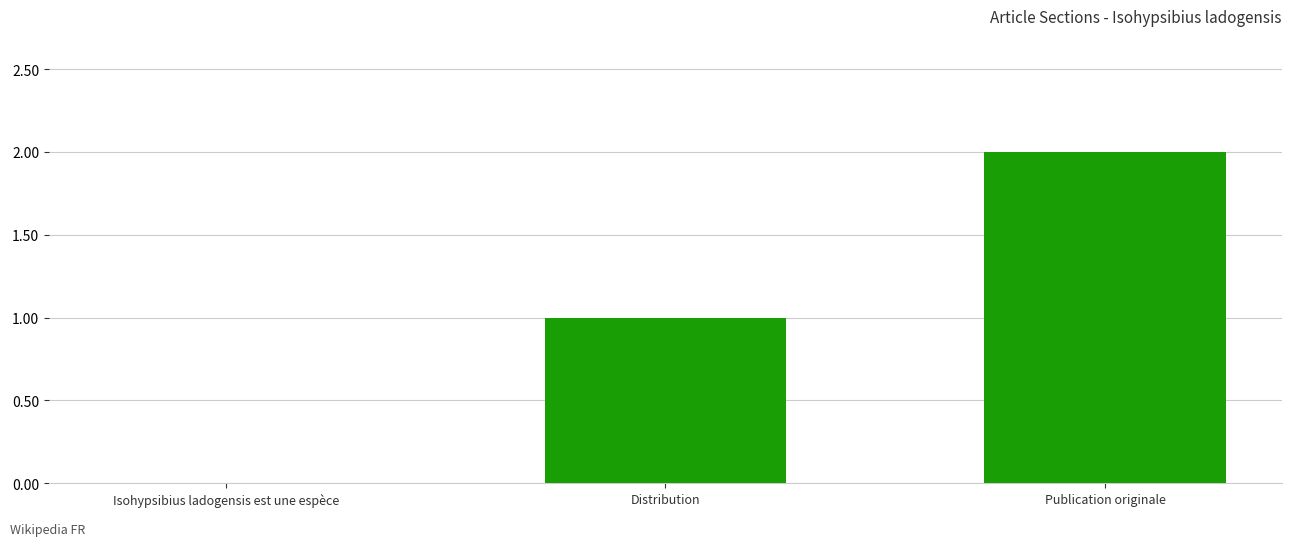

What is the change in value from Isohypsibius ladogensis est une espèce to Publication originale?

+2